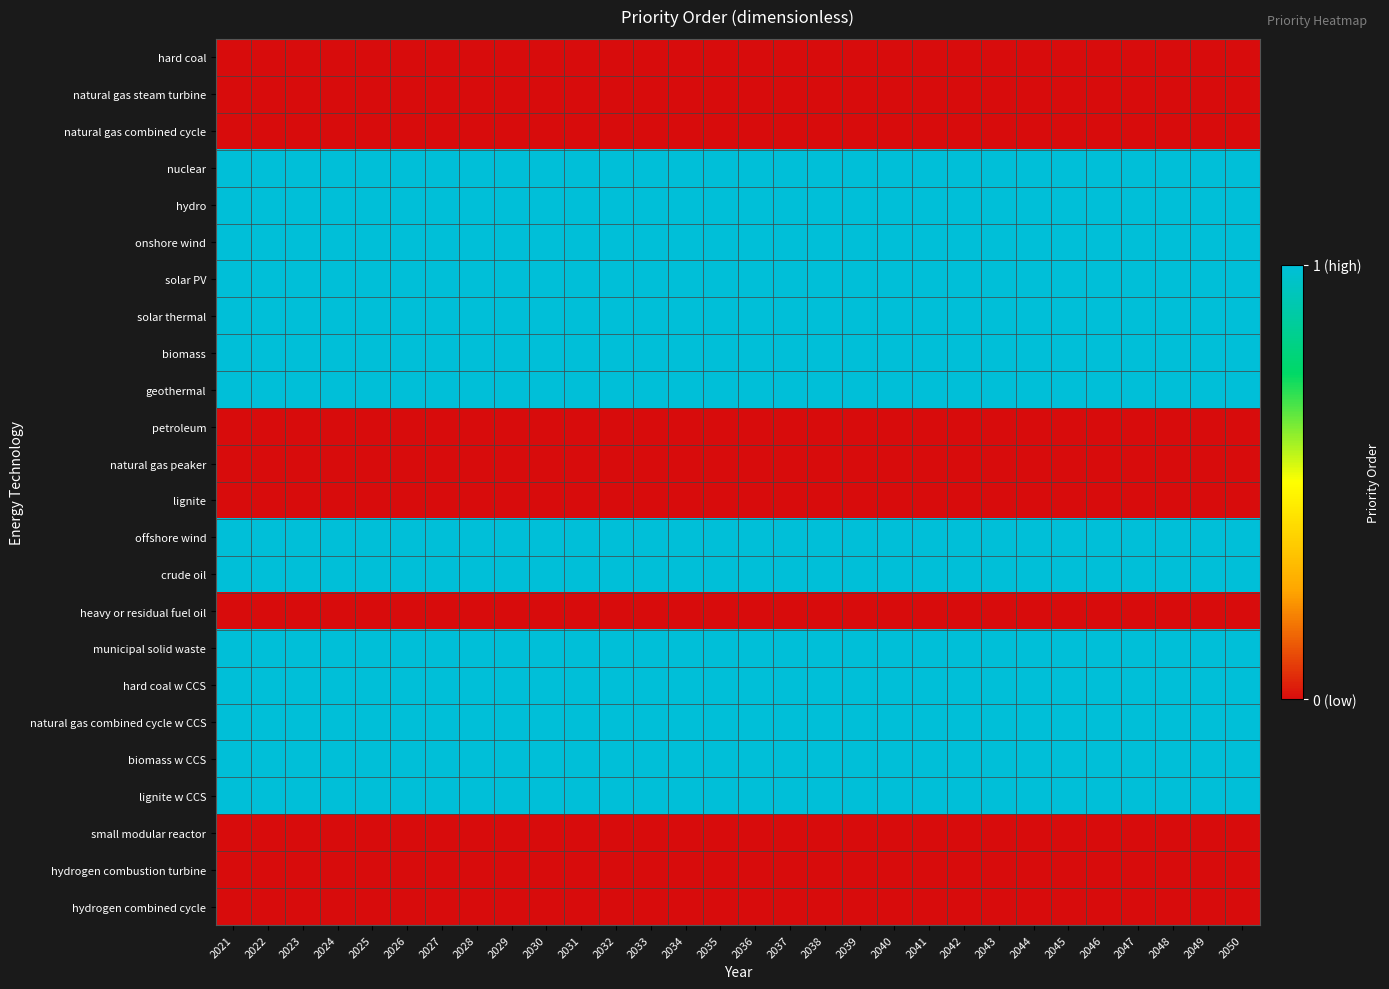

Which category has the lowest value across all series?

2021